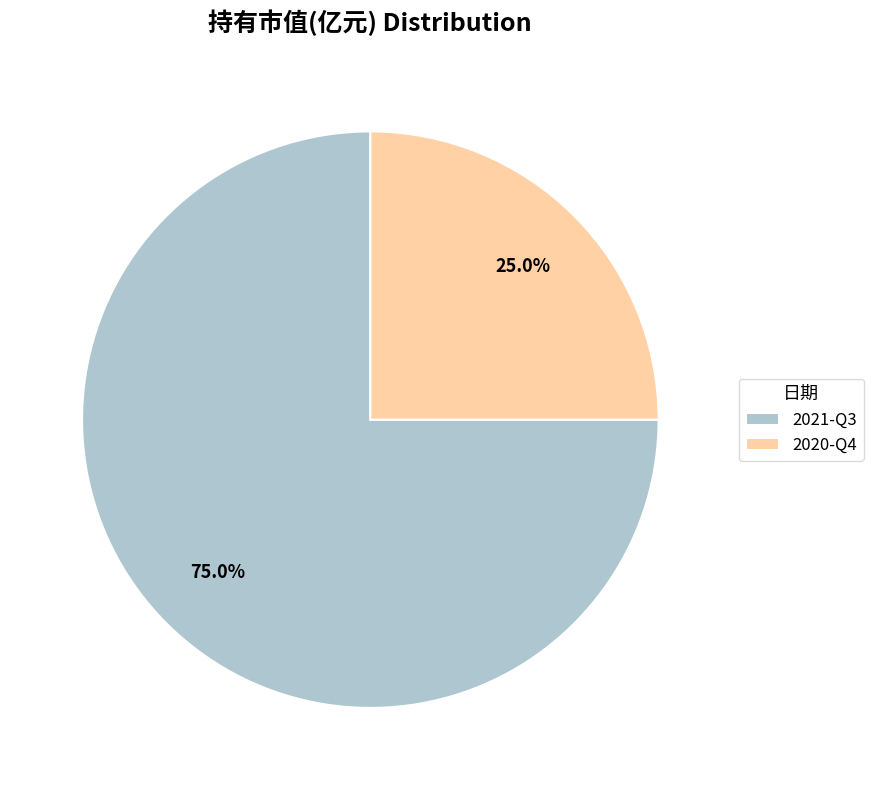

To the nearest percent, what is the difference between the largest and smallest slice percentages?

50%